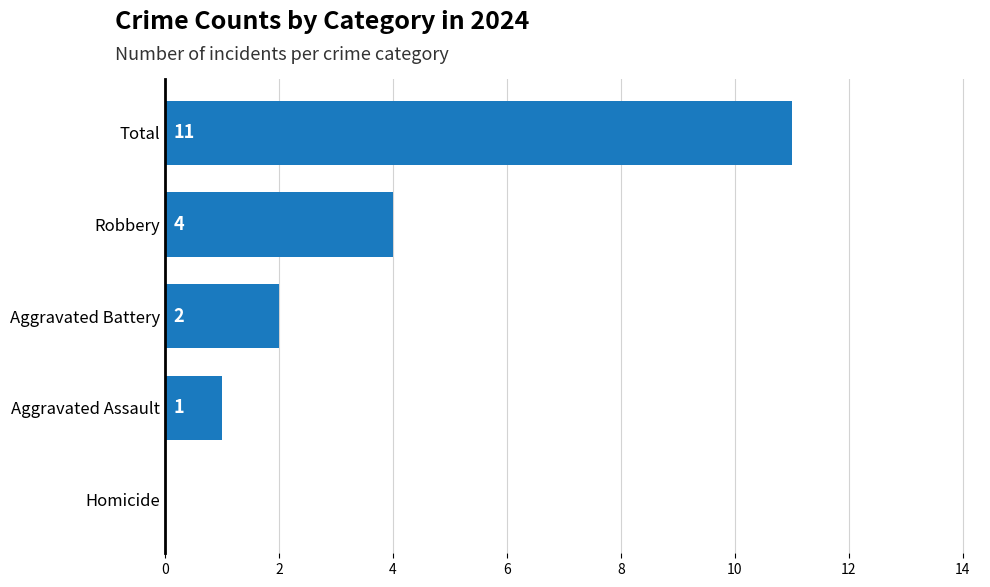

Where is the data nearest to the value 5?

Robbery